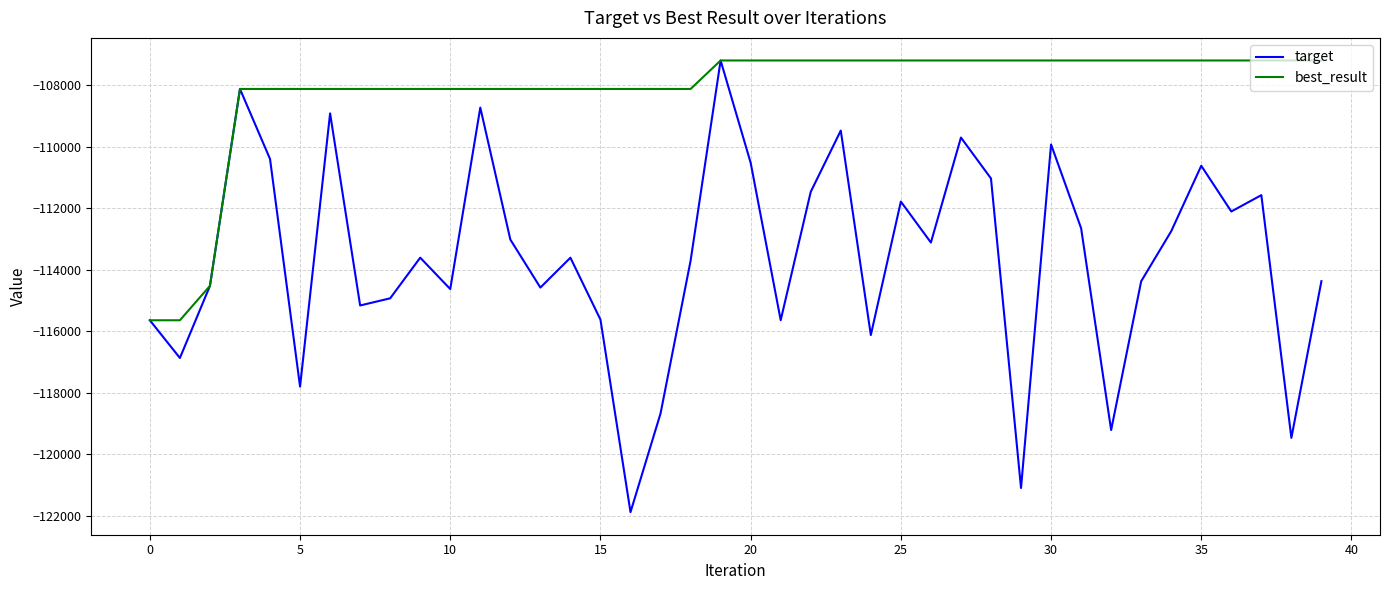

Which series has the largest total across all categories?

best_result